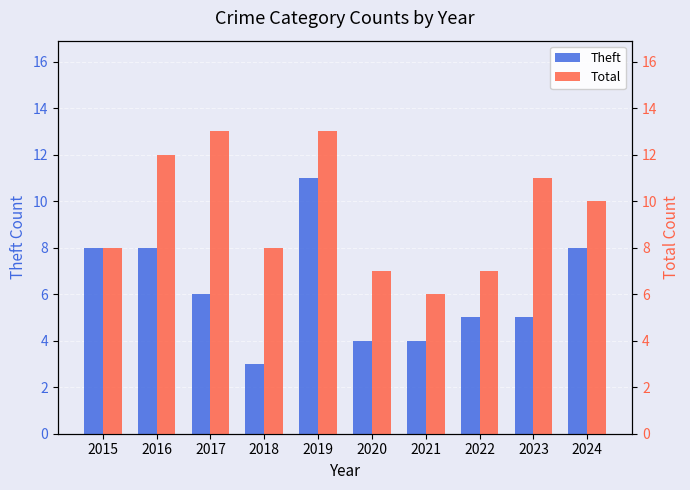

Which series has the widest spread of values?

Theft